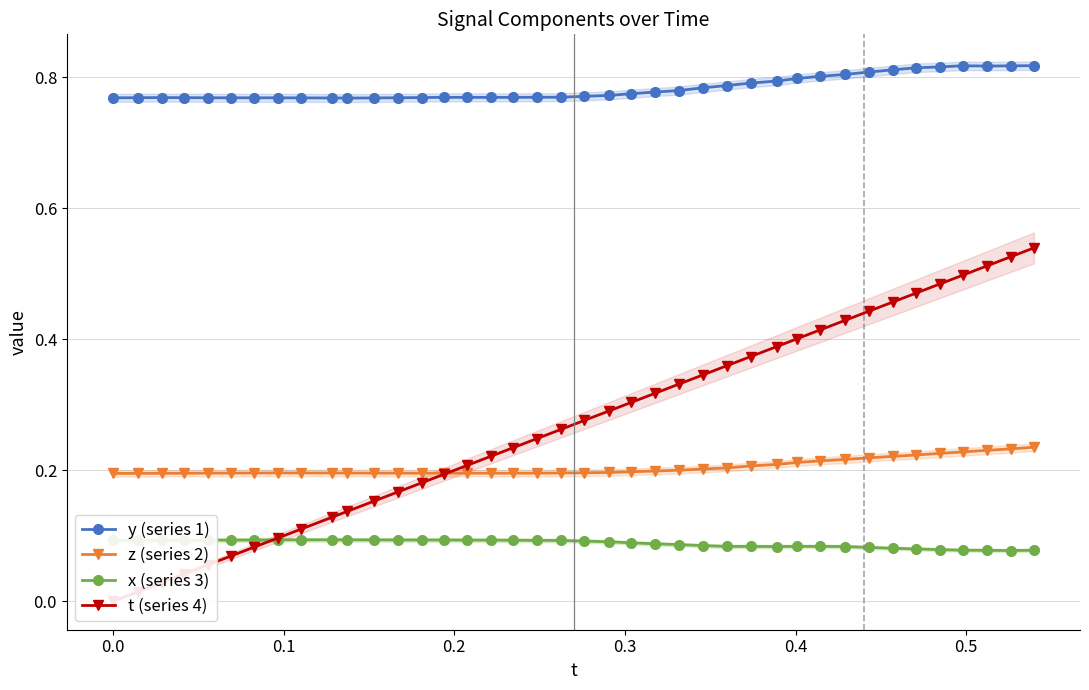

Count the z (series 2) values in the range 0 to 1.

40